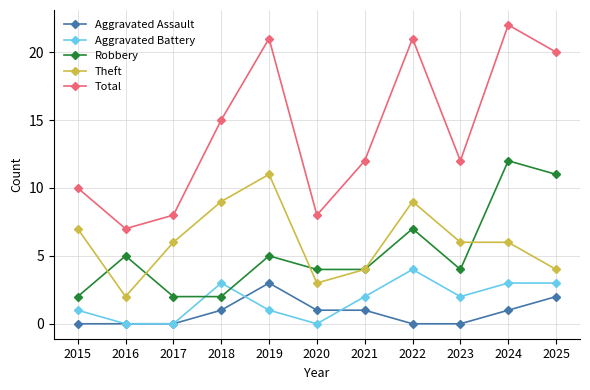

What is the total value across all series at 2018?

30